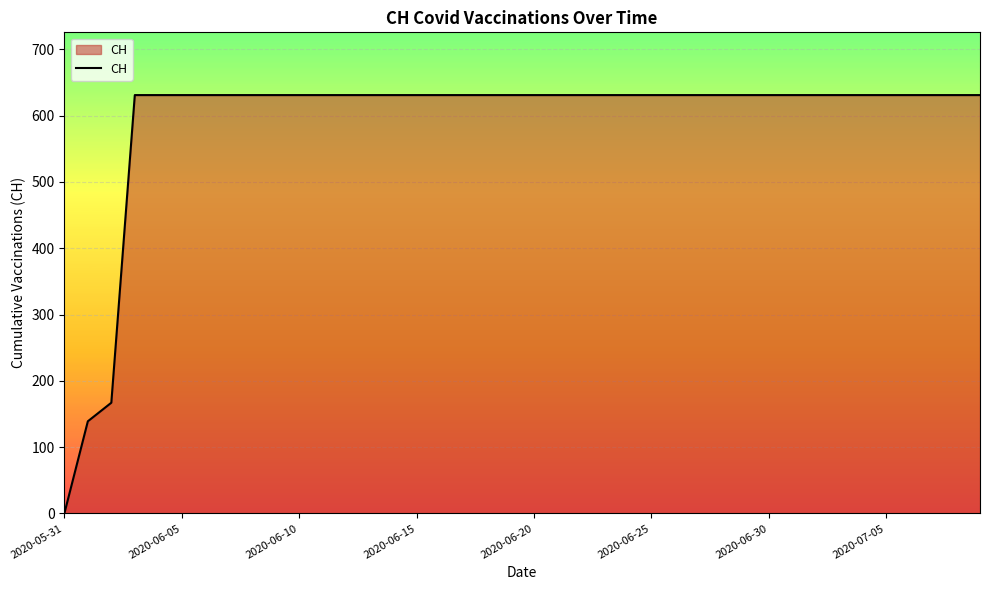

What is the difference between the maximum and minimum values?

631